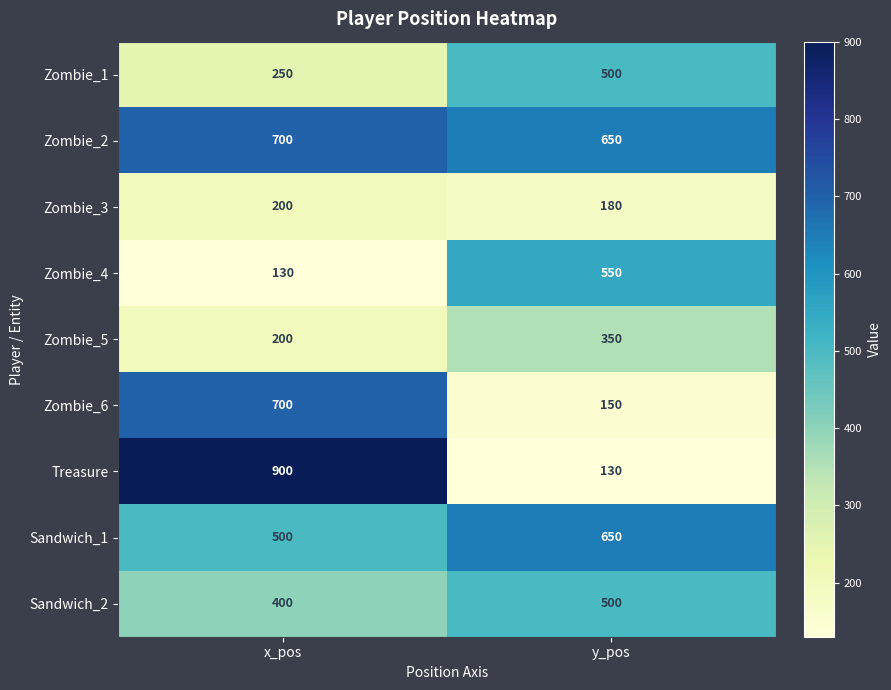

Reading left to right, transcribe all the data shown in this chart.

Zombie_1: 250	500
Zombie_2: 700	650
Zombie_3: 200	180
Zombie_4: 130	550
Zombie_5: 200	350
Zombie_6: 700	150
Treasure: 900	130
Sandwich_1: 500	650
Sandwich_2: 400	500